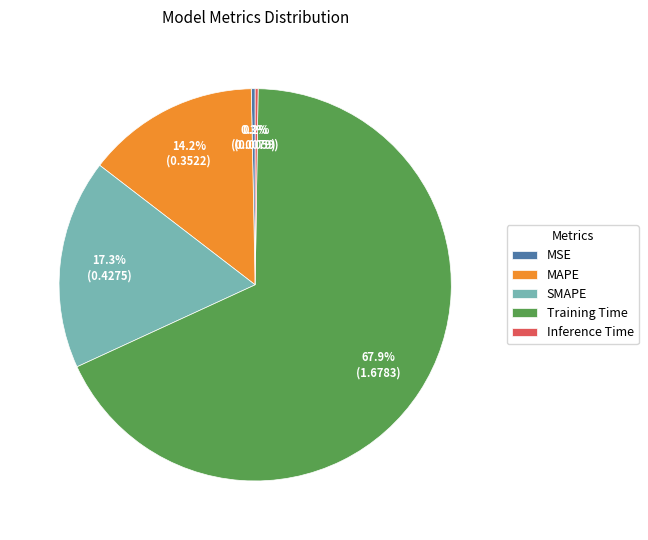

Approximately how many times larger is the value at SMAPE compared to Training Time?

0.3